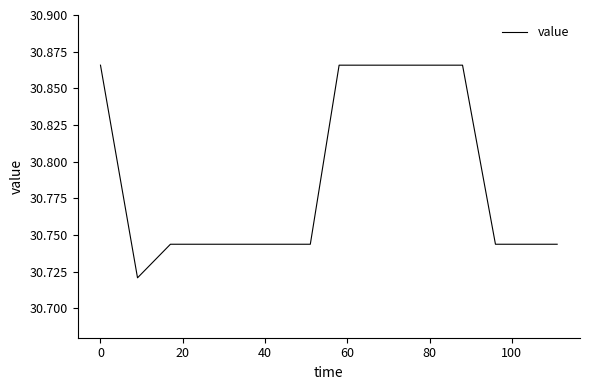

Reading left to right, list all the values displayed in this chart.

30.9	30.7	30.7	30.7	30.7	30.7	30.7	30.9	30.9	30.9	30.9	30.9	30.7	30.7	30.7